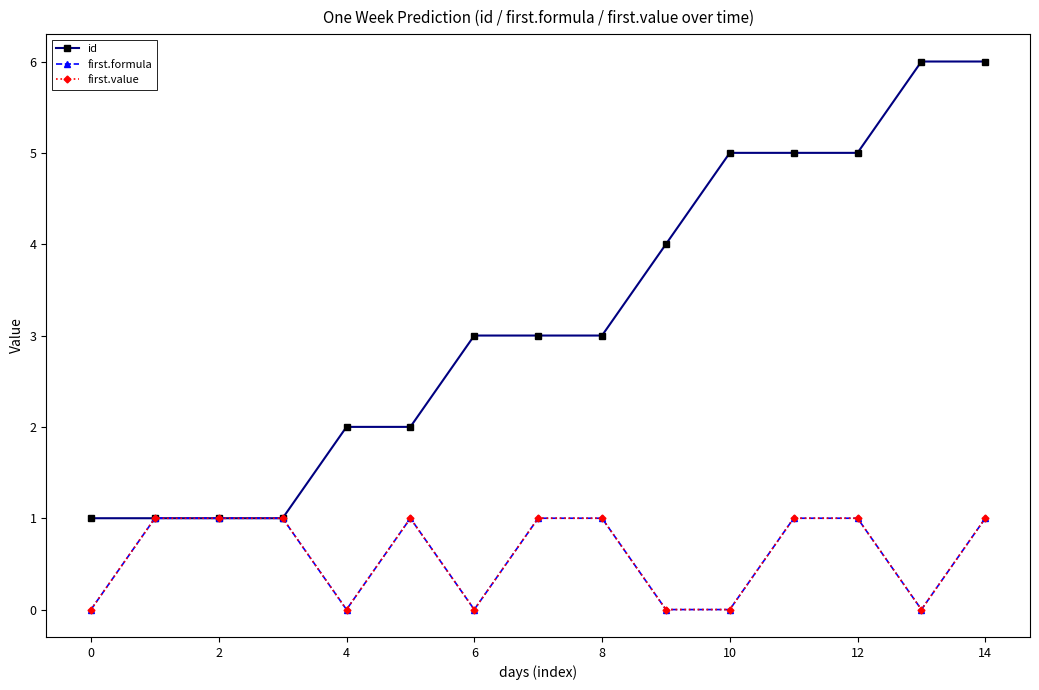

Is this an area chart (filled region under the line)?

No